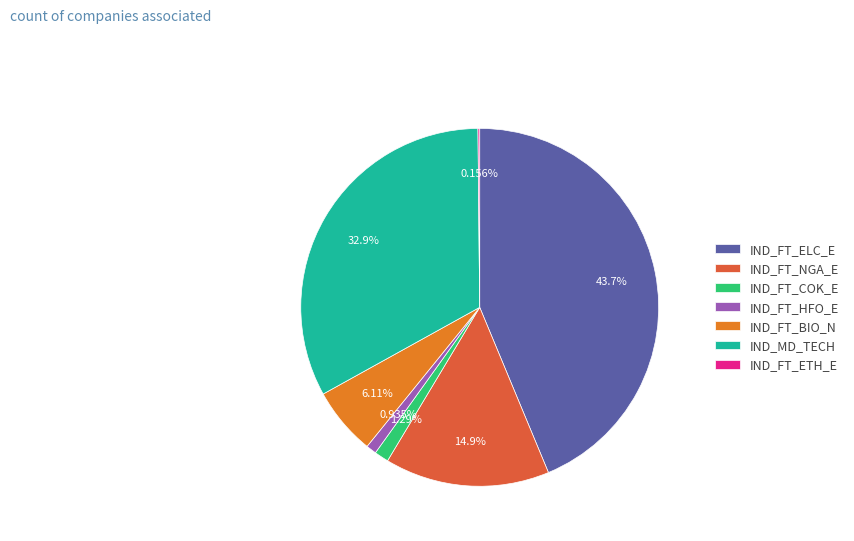

To the nearest percent, what is the difference between the largest and smallest slice percentages?

44%